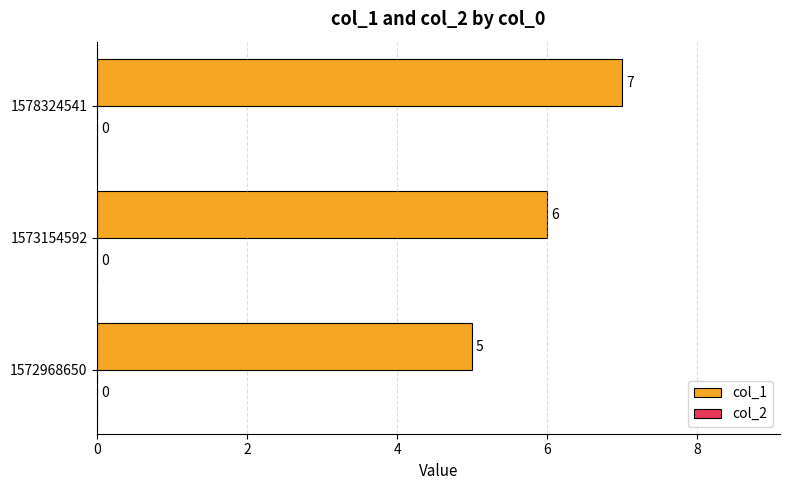

What is the average value?

6